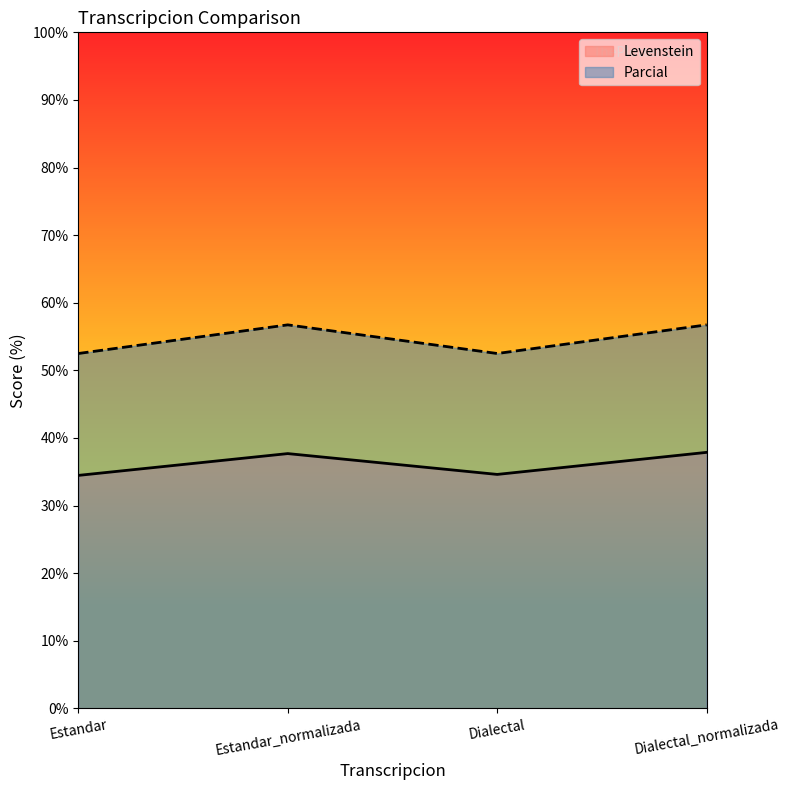

What is the label of the 2nd point from the right?

Dialectal